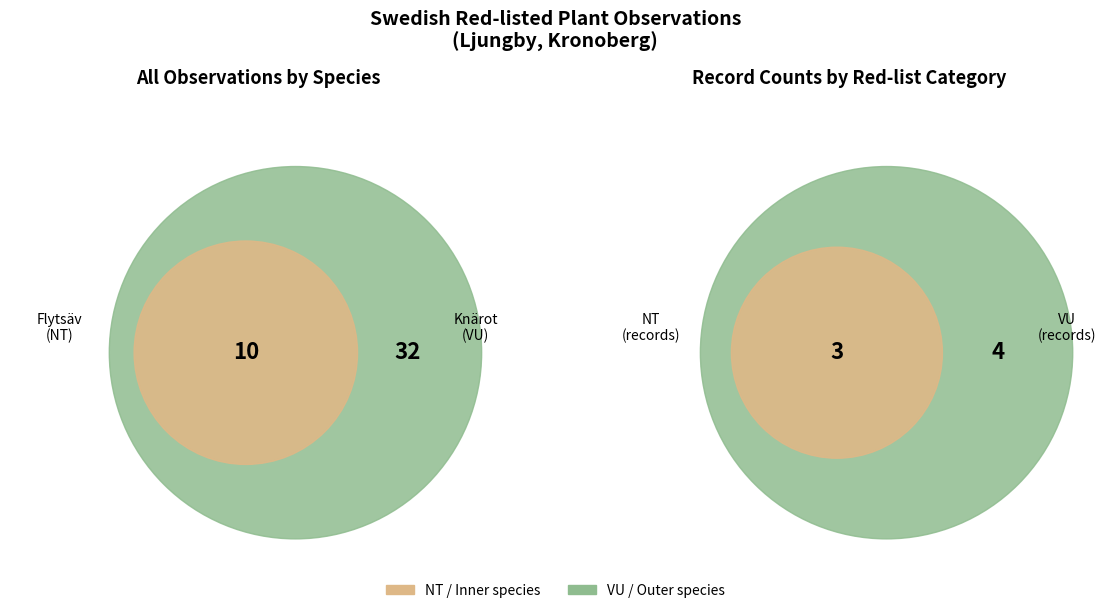

True or false: 73084214 accounts for 21% of the total.

False